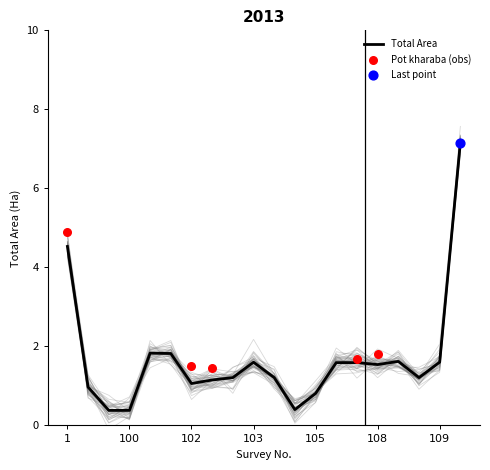

What is the total value across all series at 108?

3.0